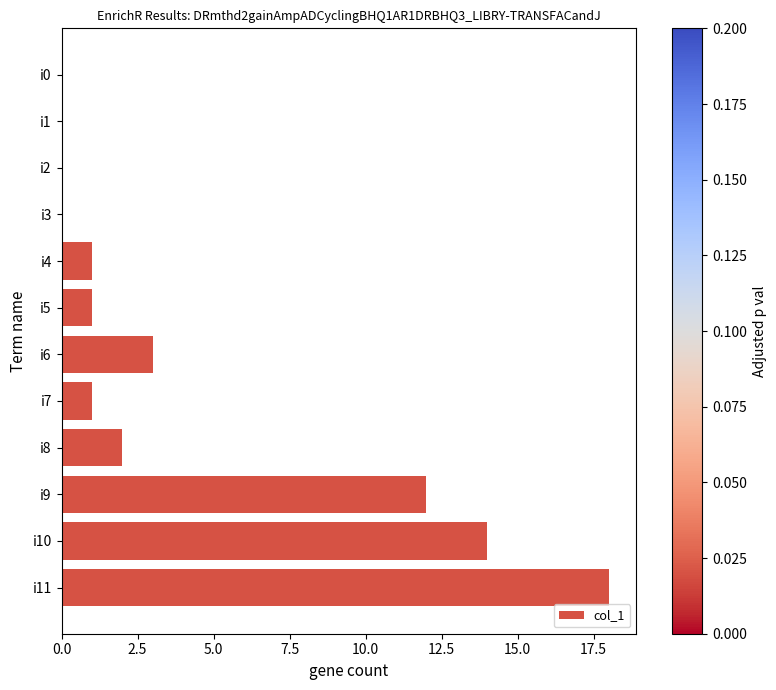

Reading top to bottom, extract all data points from this chart.

i0=0	i1=0	i2=0	i3=0	i4=1	i5=1	i6=3	i7=1	i8=2	i9=12	i10=14	i11=18